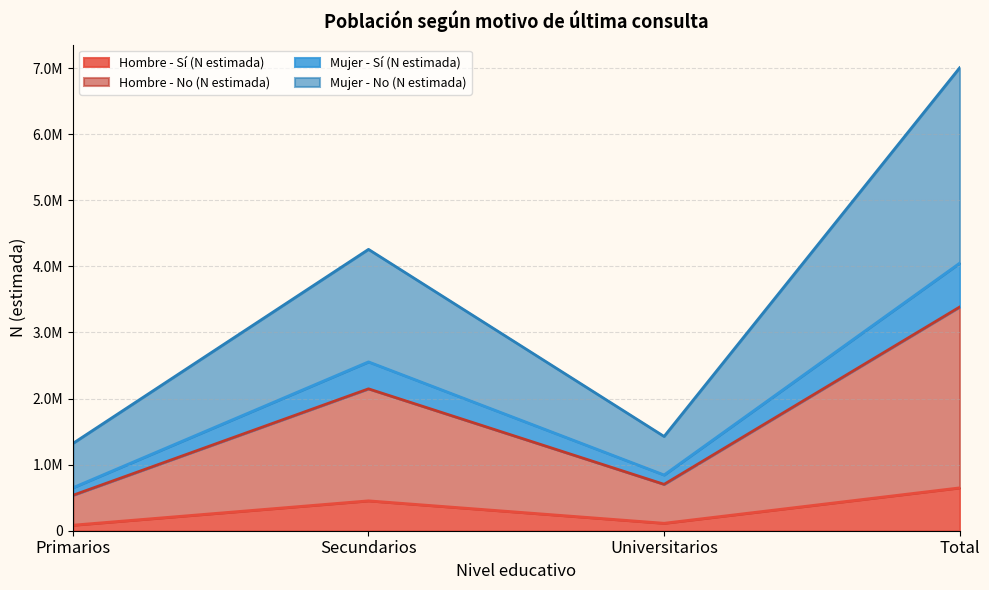

The Hombre - No (N estimada) series shows 1286779 at Secundarios. True or false?

False